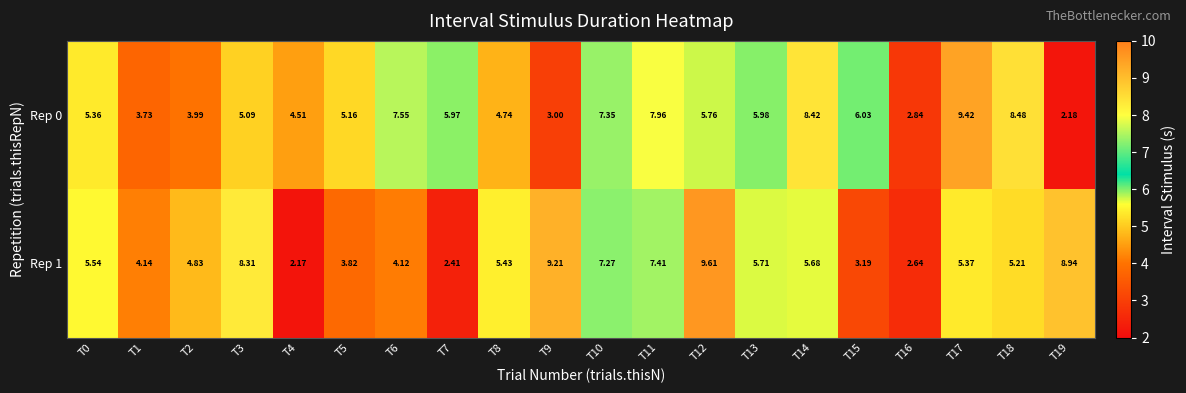

Is the value of Rep 1 at T18 greater than the value of Rep 0 at T2?

Yes